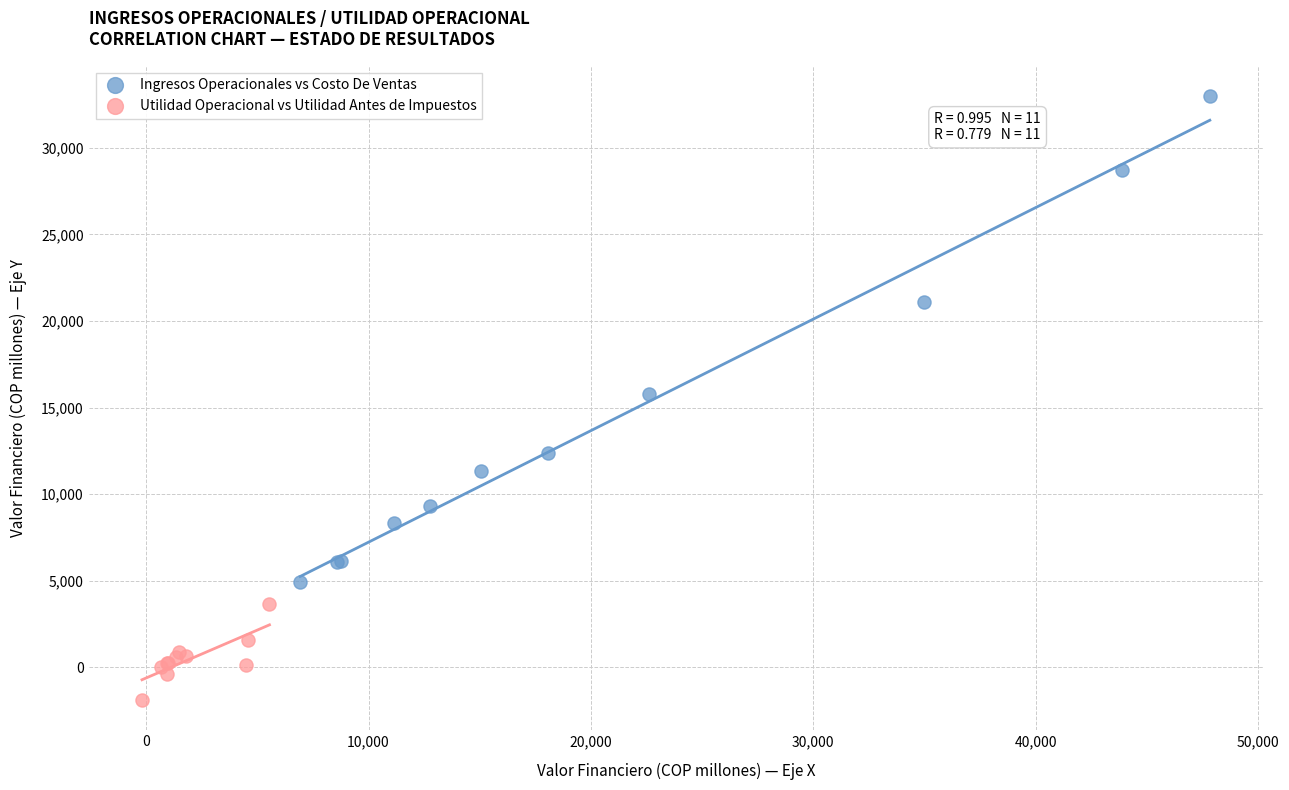

Which series has the widest spread of Y values?

Ingresos Operacionales vs Costo De Ventas